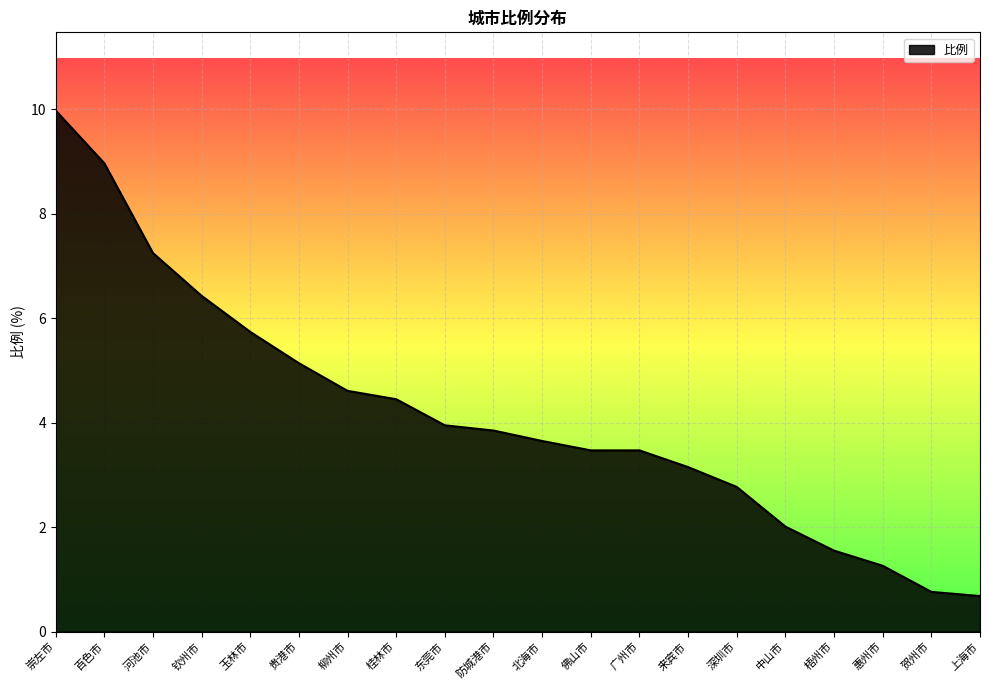

Is it true that the value at 广州市 is 4.6?

False